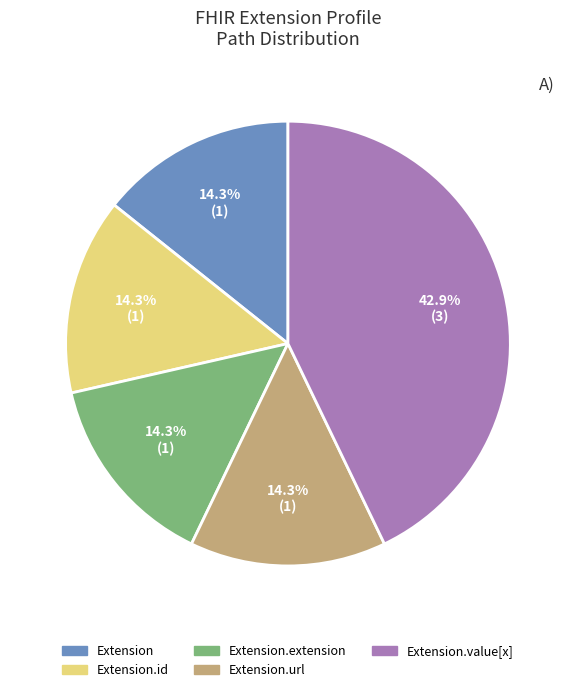

Is there a majority slice in this chart?

No